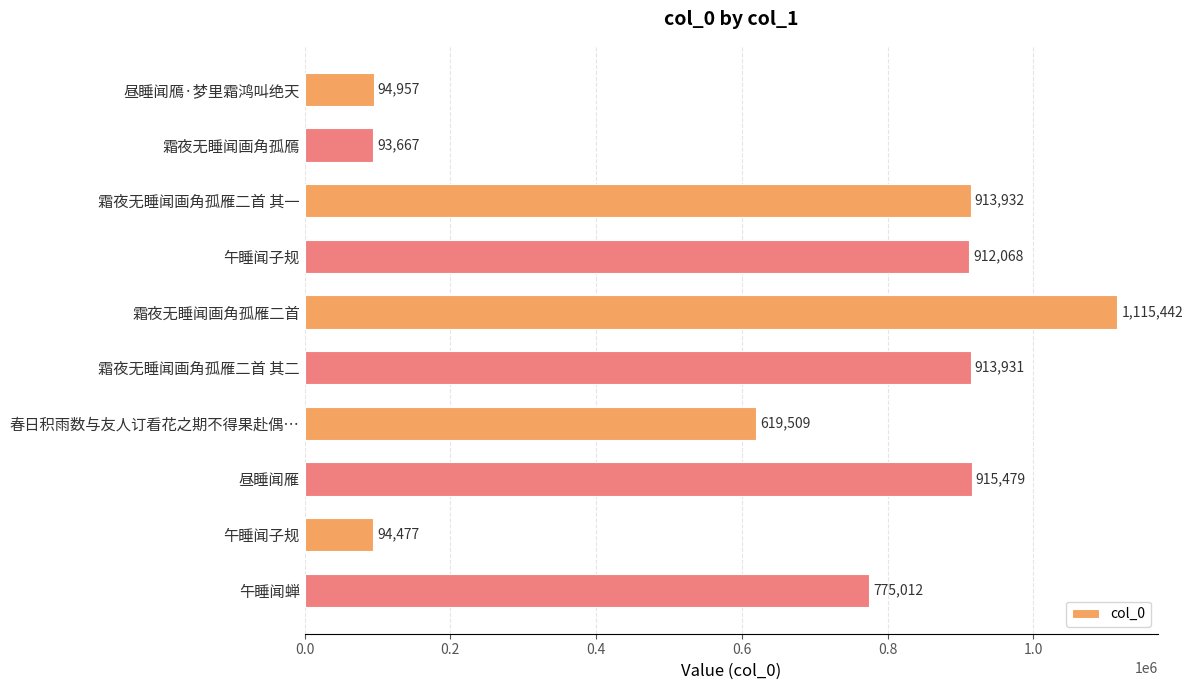

Where is the data nearest to the value 604554?

春日积雨数与友人订看花之期不得果赴偶…